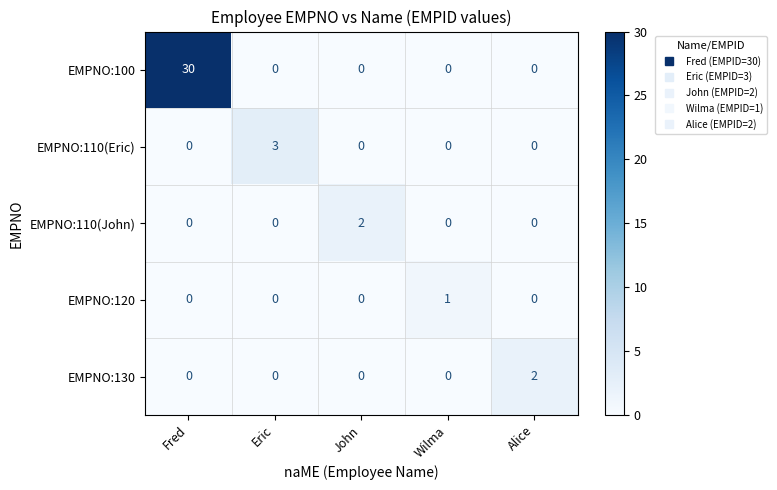

At which category is the sum across all series the highest?

Fred